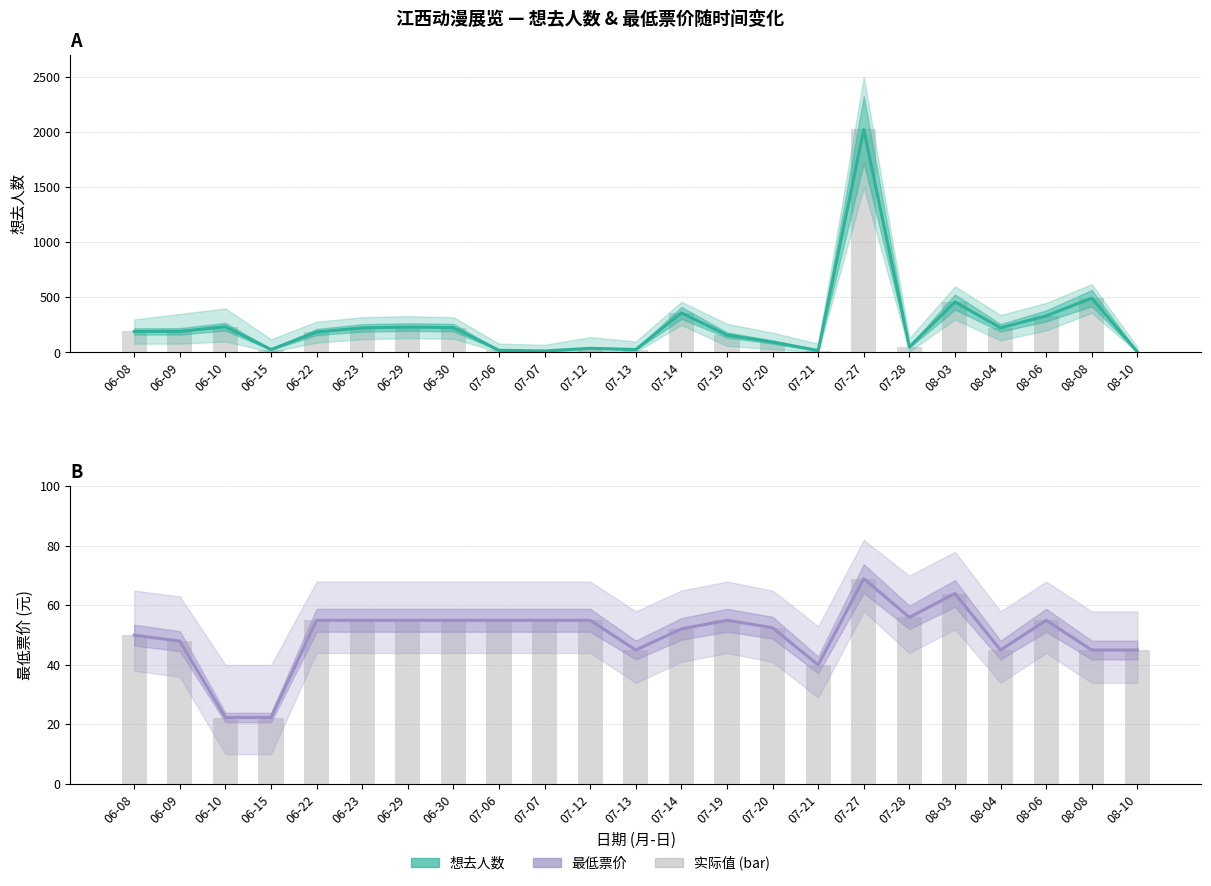

At which label does 想去人数 first exceed 191?

06-09